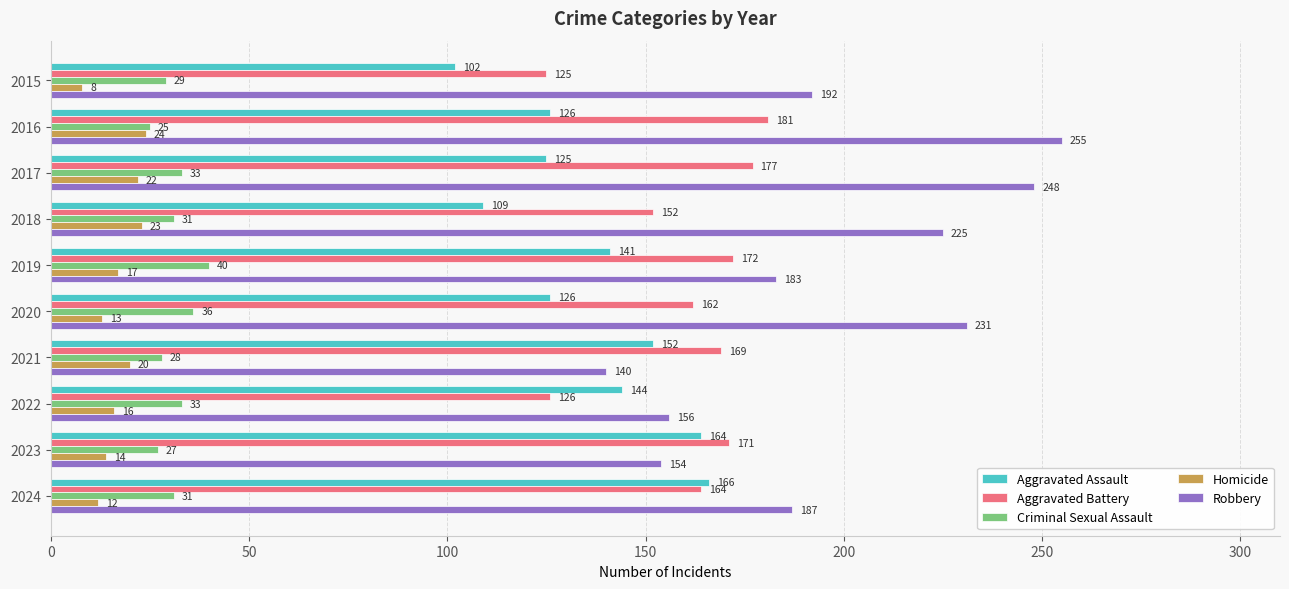

Rank the categories by Homicide value from highest to lowest.

2016, 2018, 2017, 2021, 2019, 2022, 2023, 2020, 2024, 2015